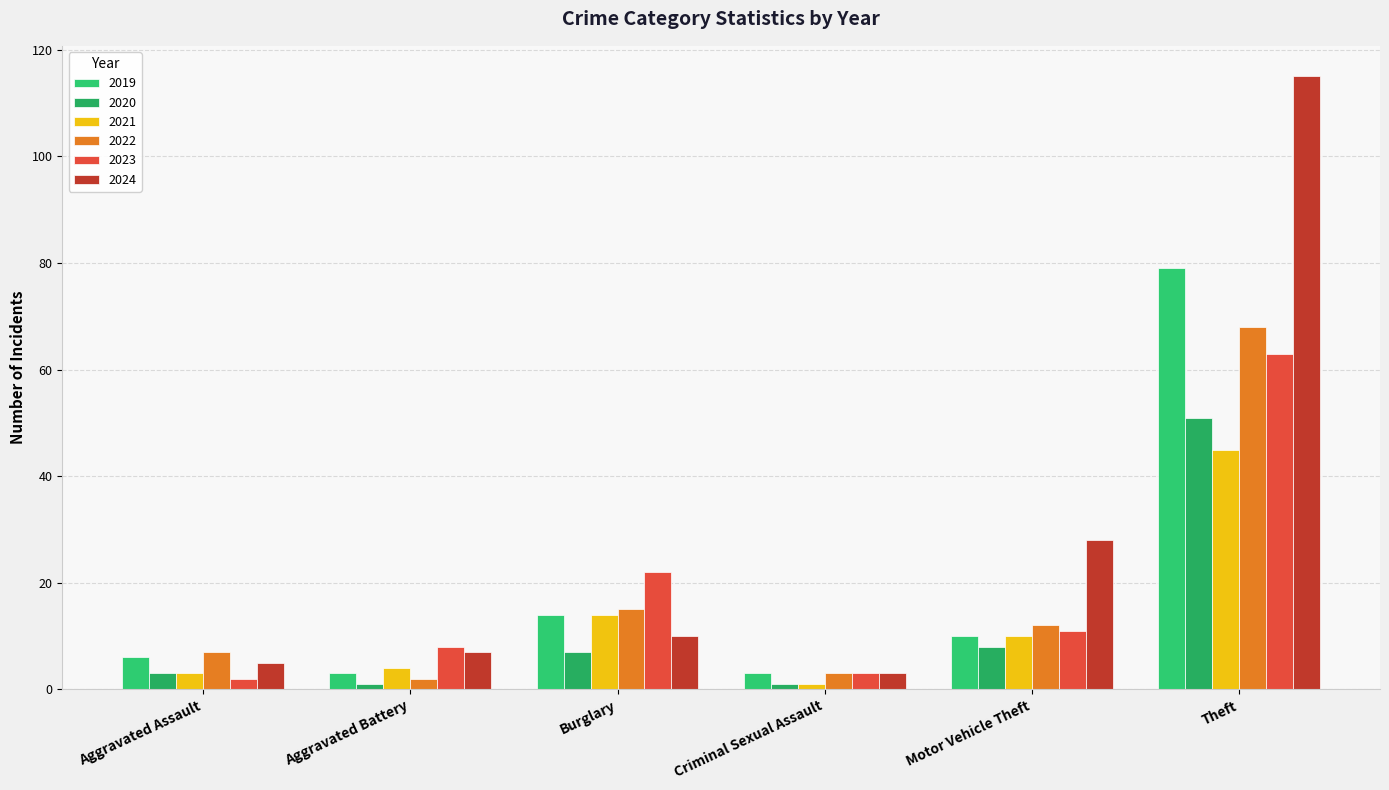

What is the sum of the 2020 values at Burglary and Aggravated Battery?

8